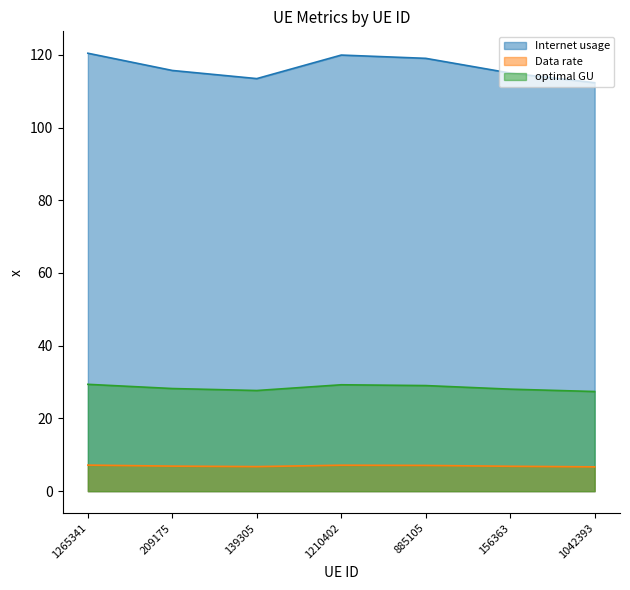

What is the label of the 1st point from the left?

1265341